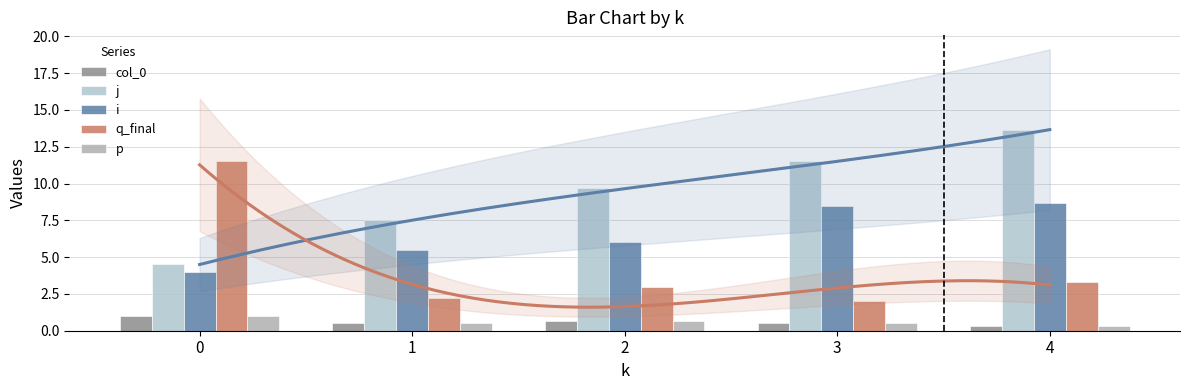

What is the value of the col_0 bar at the 5th from the left?

0.3